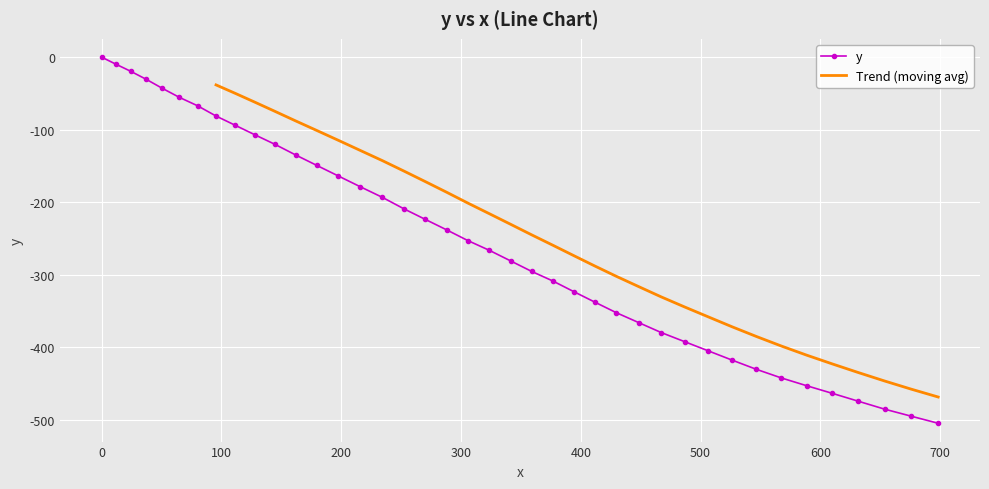

What is the value of the y point at the 24th from the left?

-308.5